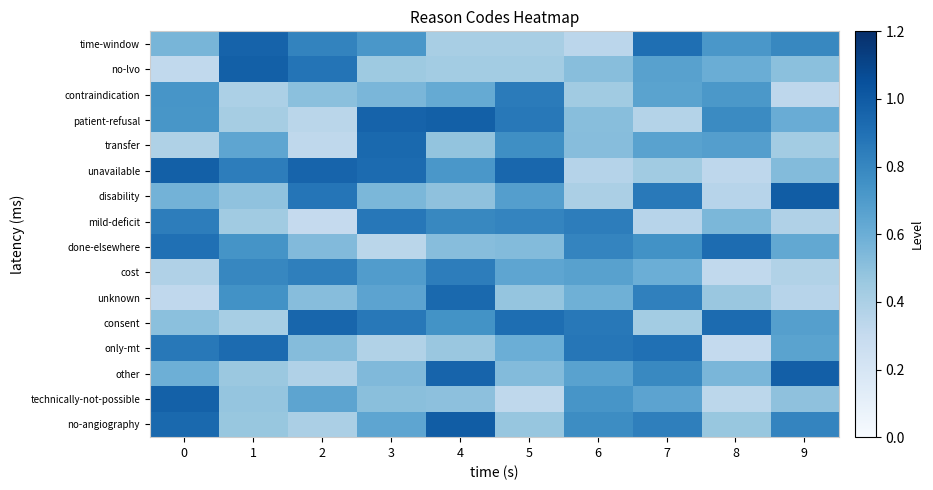

What is the difference between the highest and lowest values at 3?

0.6